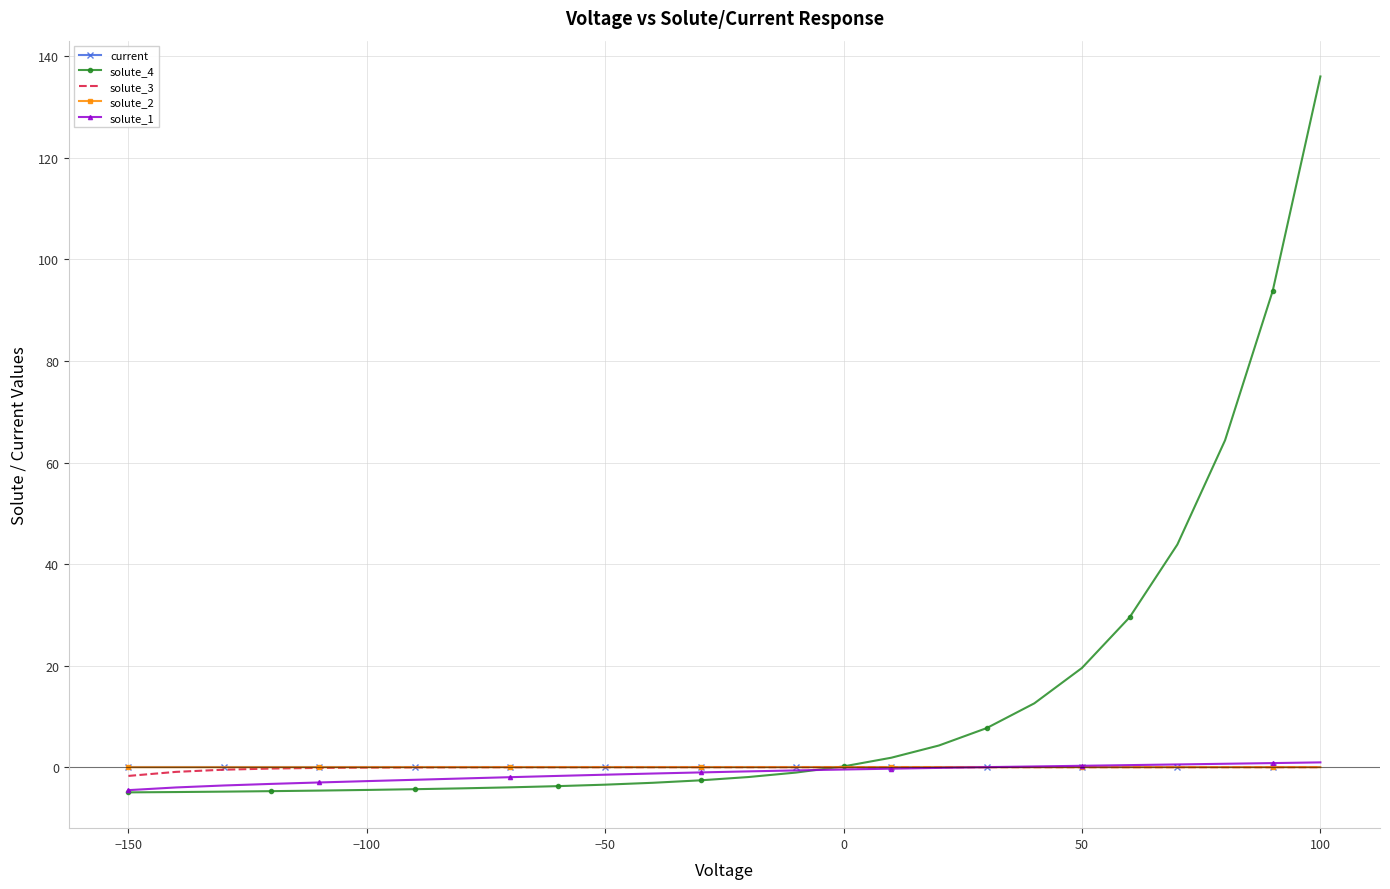

Which series has the widest spread of values?

solute_4